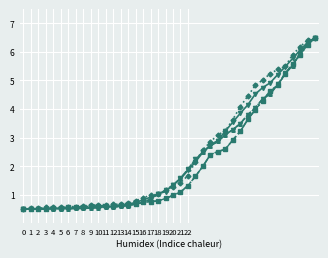

What is the maximum value shown in the chart?

6.5